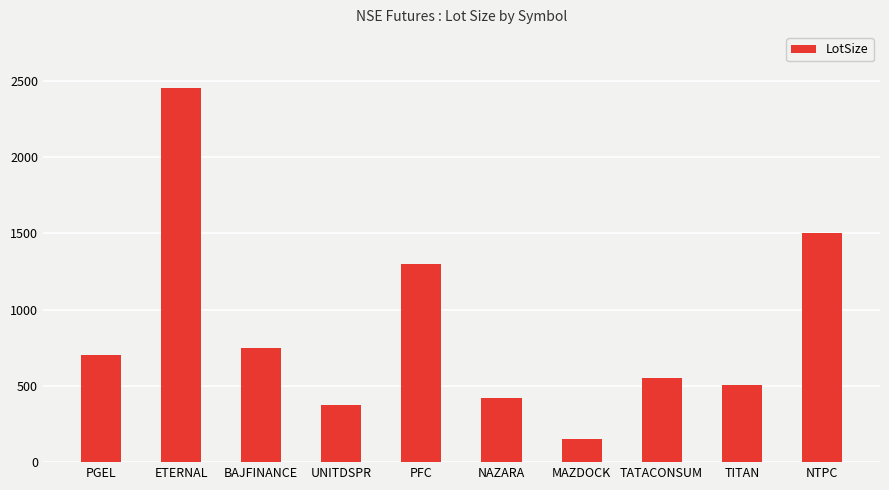

What is the value of the 5th bar from the left?

1300